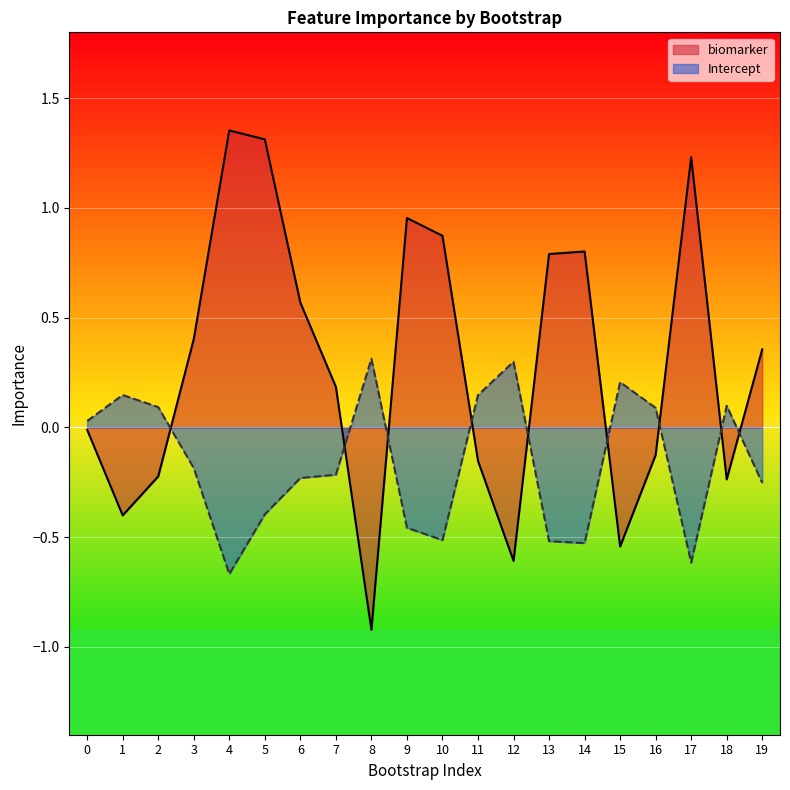

The value of biomarker at 17 is 1.8. True or false?

False